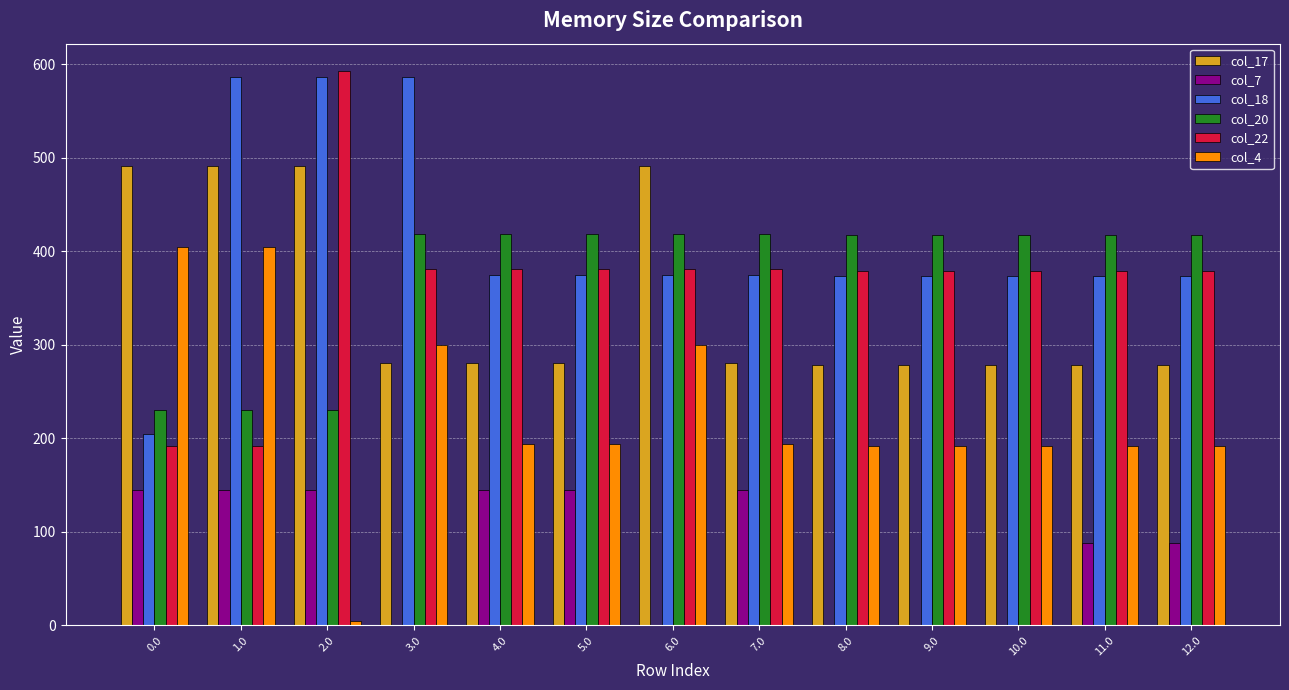

Which series changed the most between 7.0 and 8.0?

col_7